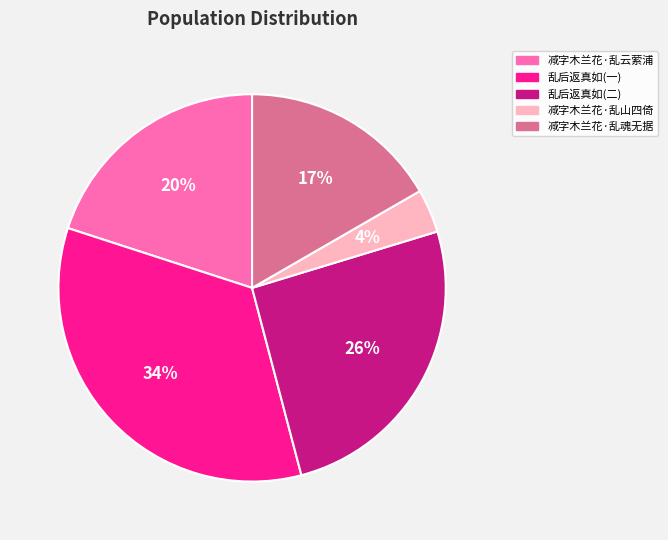

What is the ratio of the value at 减字木兰花·乱云萦浦 to the value at 减字木兰花·乱魂无据?

1.2